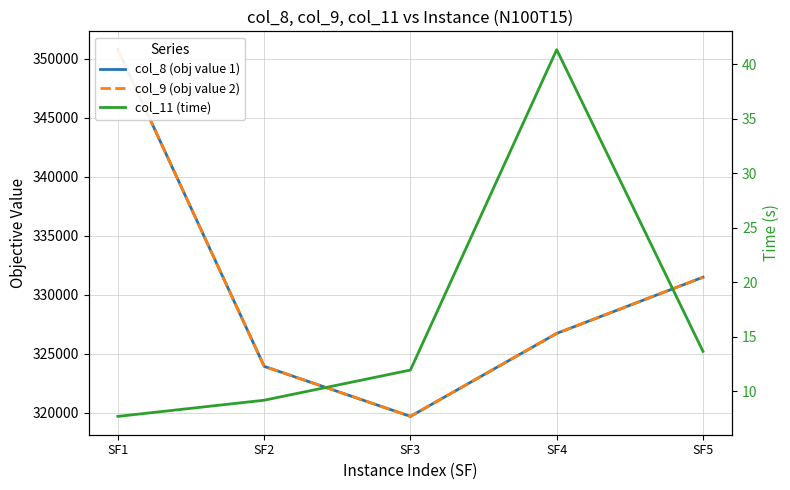

The col_11 (time) series shows 13.7 at SF5. True or false?

True